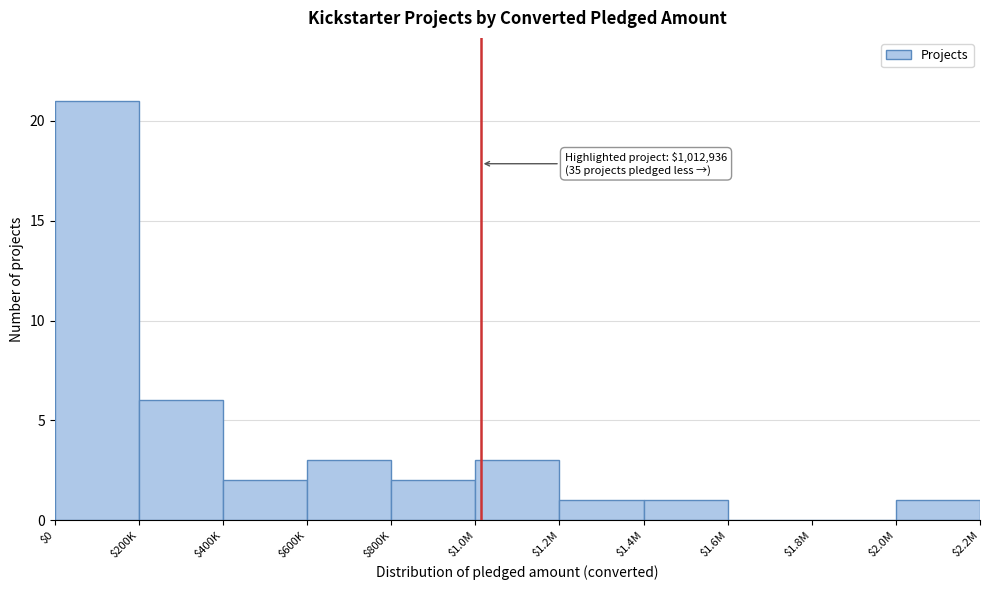

What is the maximum value shown in the chart?

21